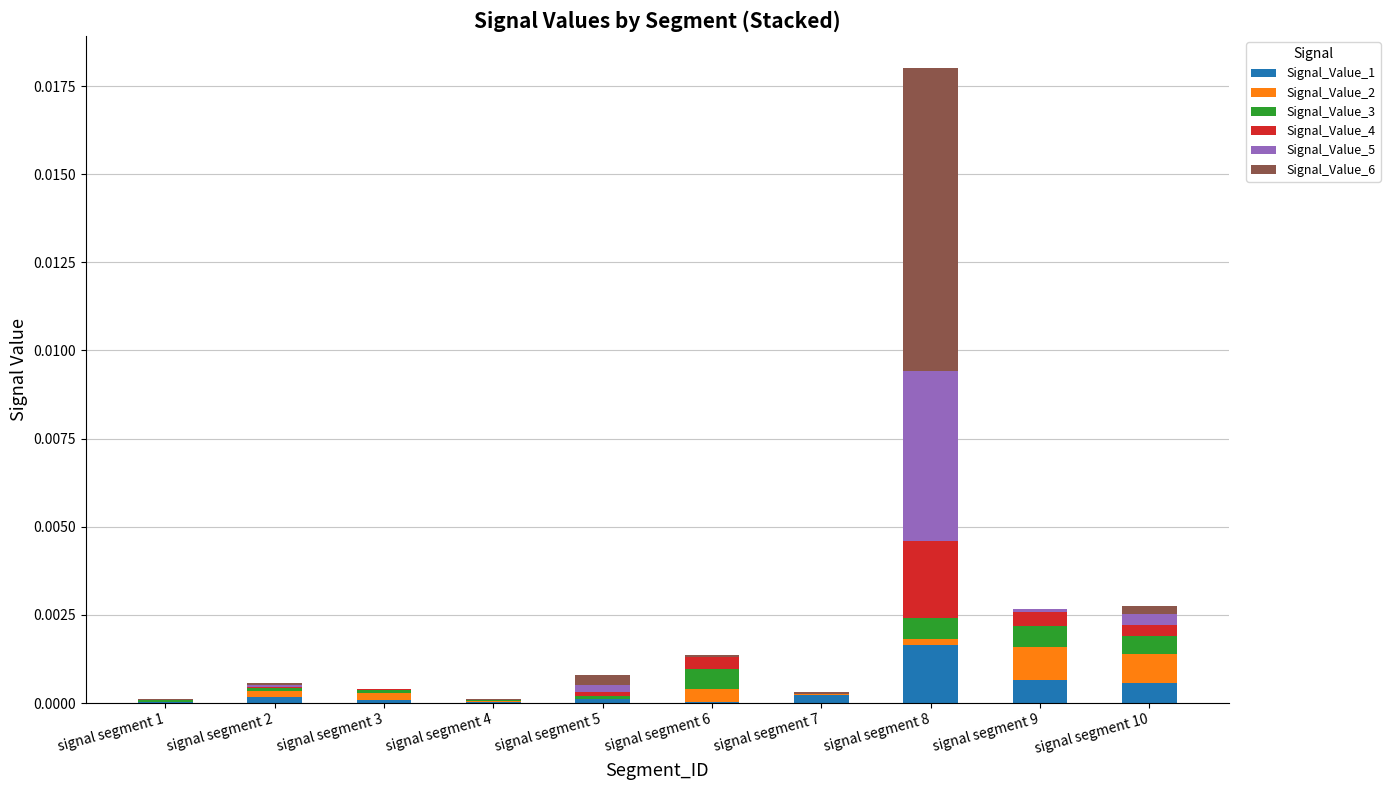

Is it true that Signal_Value_1 equals 0.0 at signal segment 1?

True